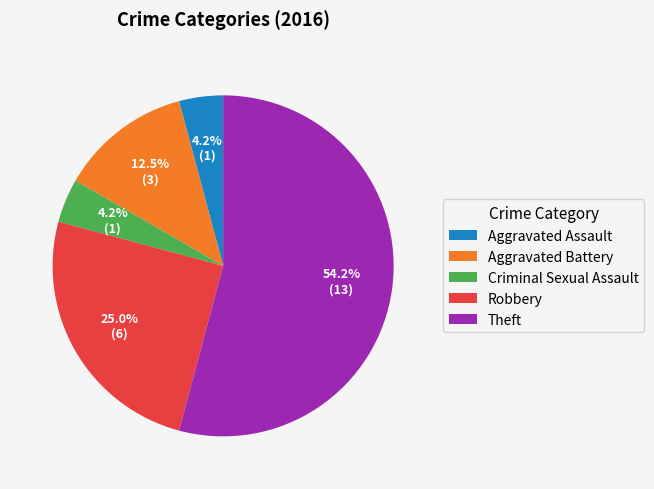

Is it true that Robbery is 30% of the pie?

False